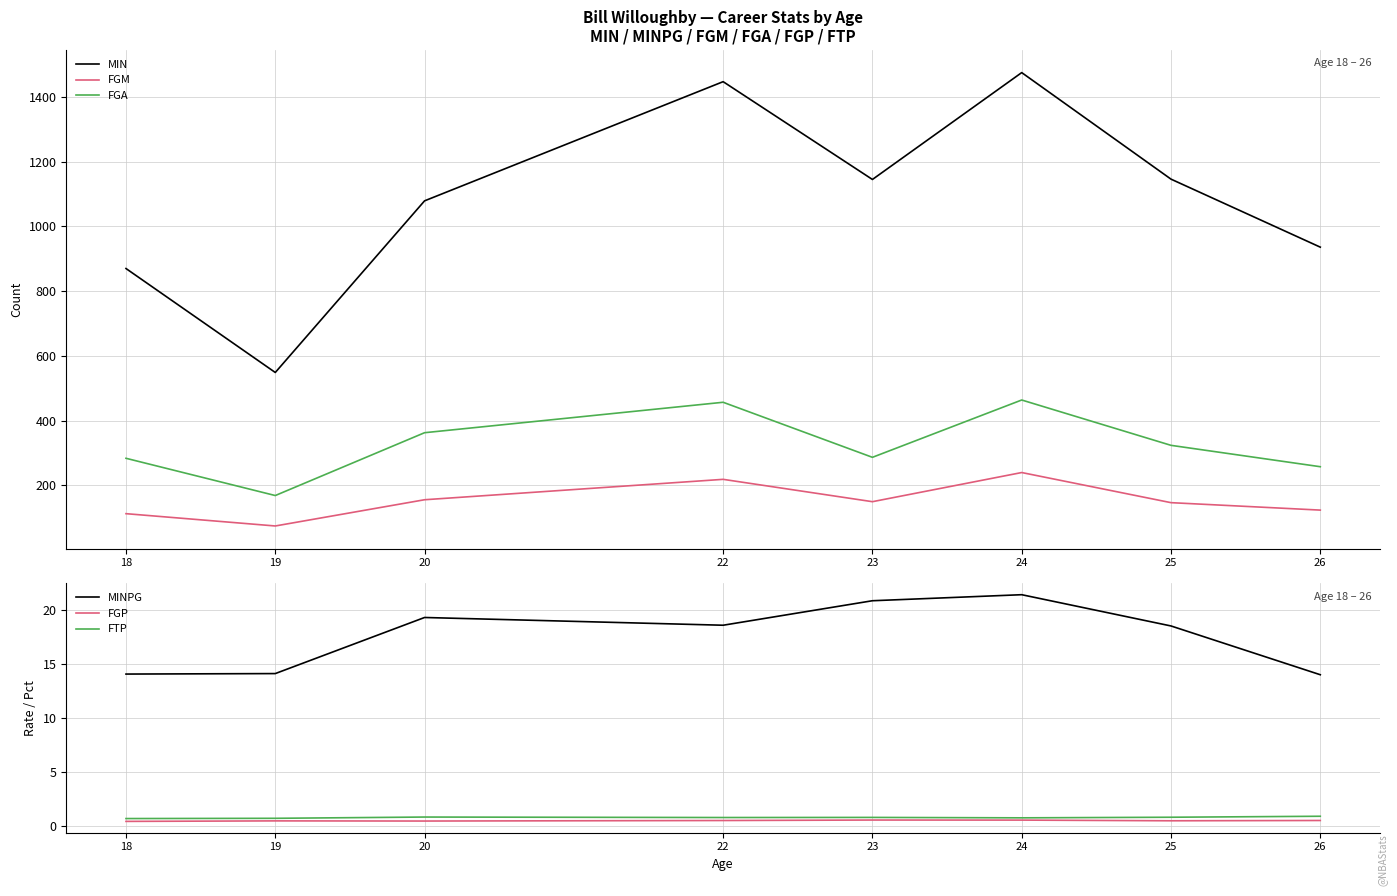

At which category is the sum across all series the highest?

24